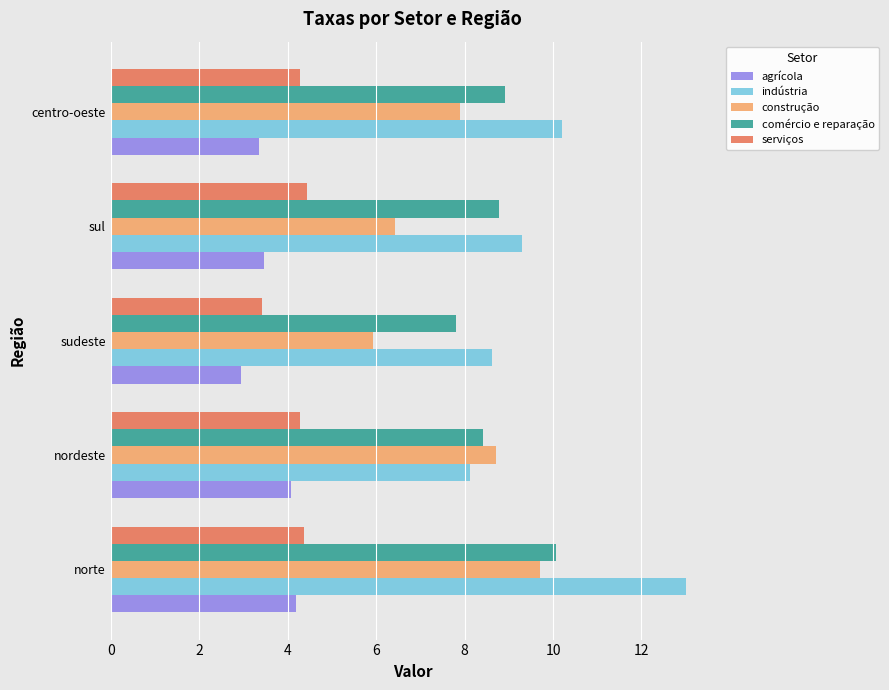

Rank the series by their maximum value, from highest to lowest.

indústria, comércio e reparação, construção, serviços, agrícola